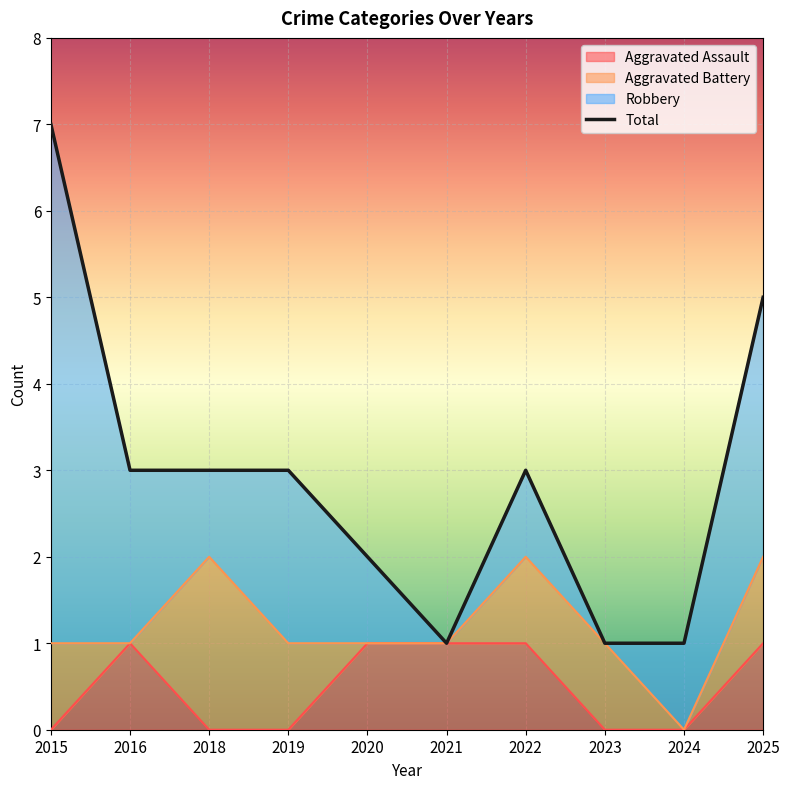

List the labels in order of value, smallest first.

2021, 2023, 2024, 2020, 2016, 2018, 2019, 2022, 2025, 2015